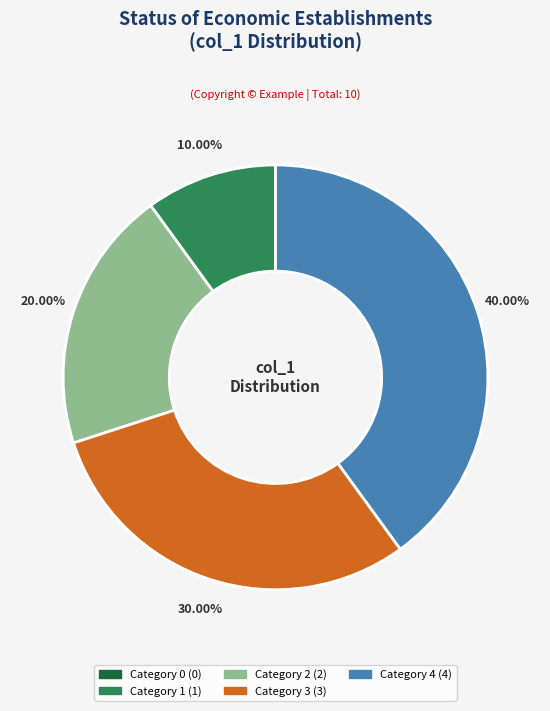

Is there a majority slice in this chart?

No